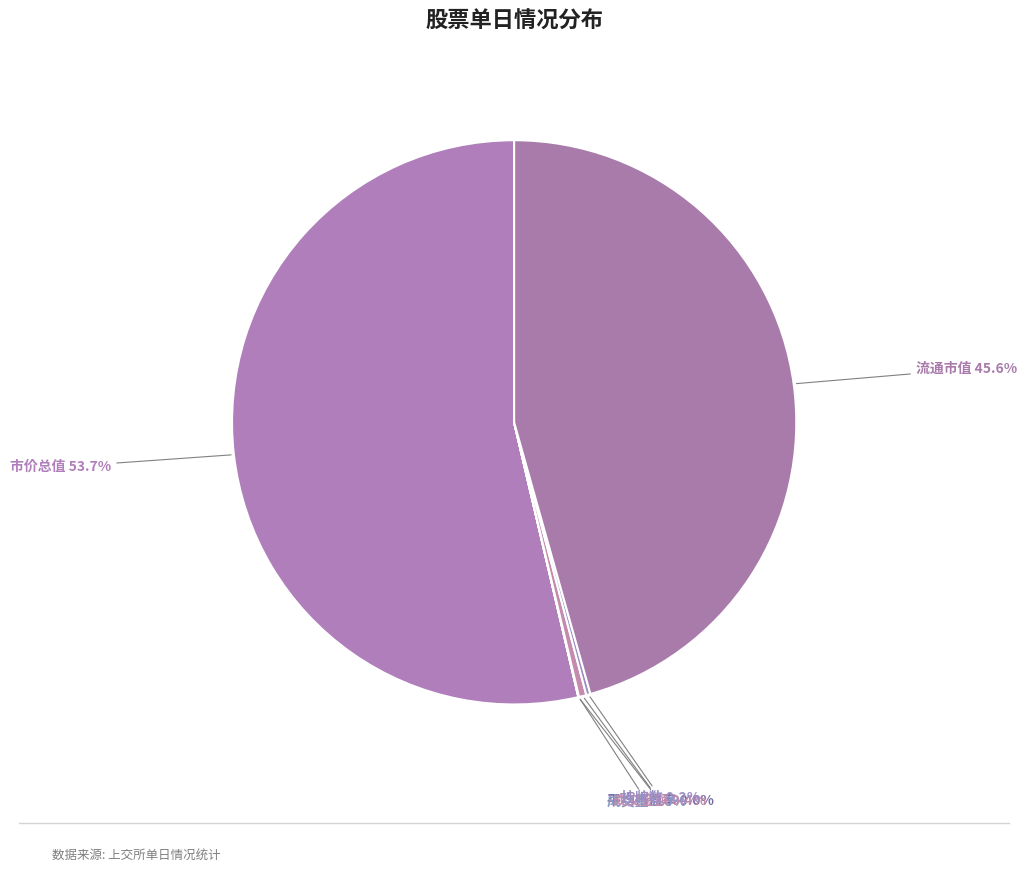

Which slice represents more than half of the pie?

市价总值